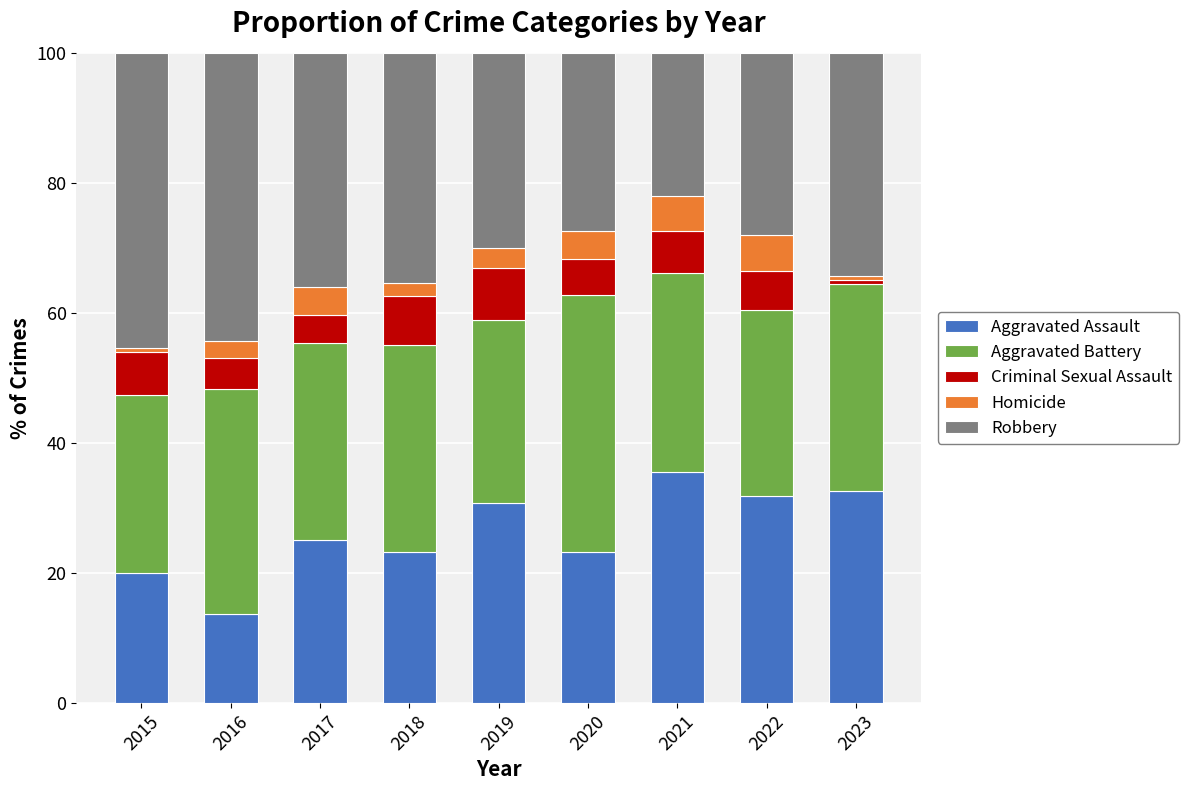

What is the minimum value for Aggravated Assault?

13.6